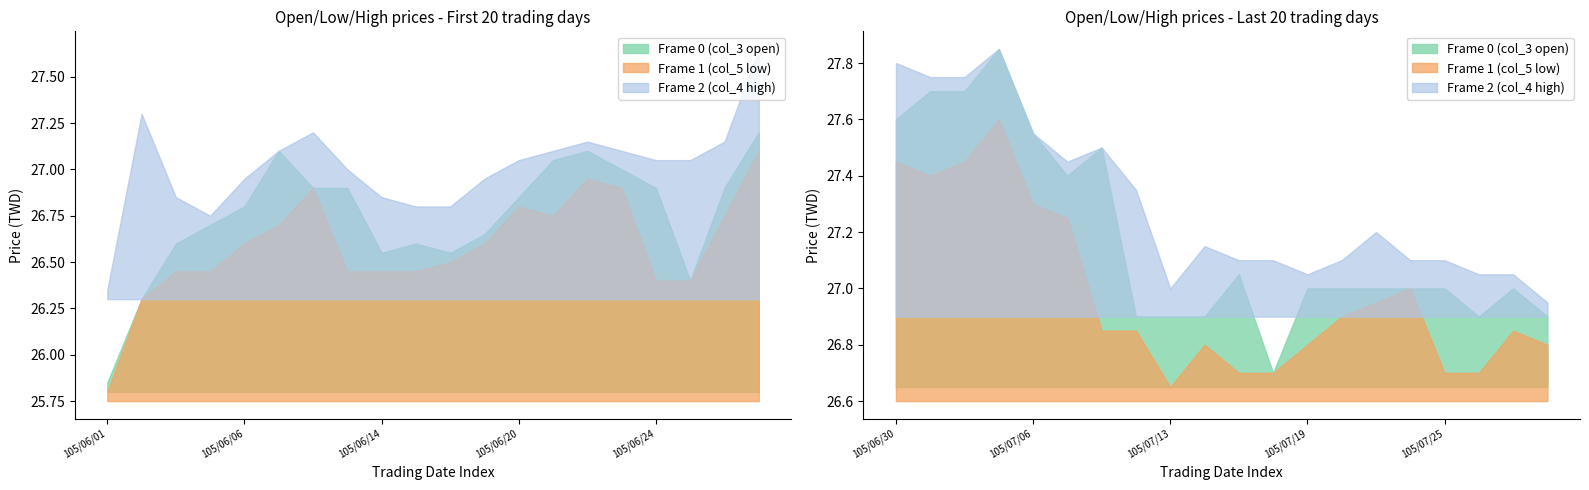

How many values in the Frame 1 (col_5 low) series exceed 26?

39